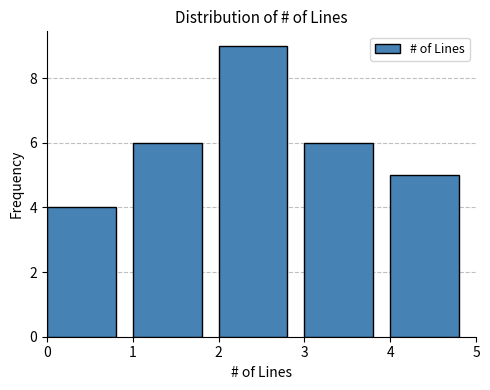

What is the height of the bar covering 3 to 4 on the x-axis? The values are not printed on the chart, so give them approximately, as read against the axis.

6